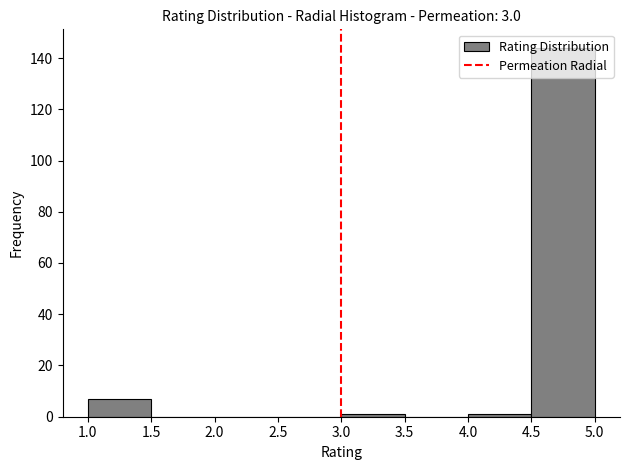

Which range on the x-axis has the tallest bar?

4.5 to 5.0